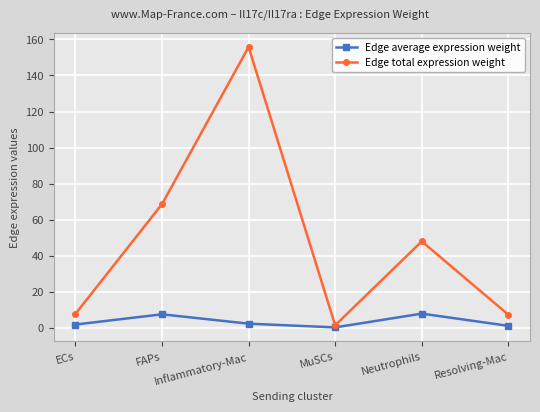

How many interior local valleys does the Edge average expression weight series have?

1